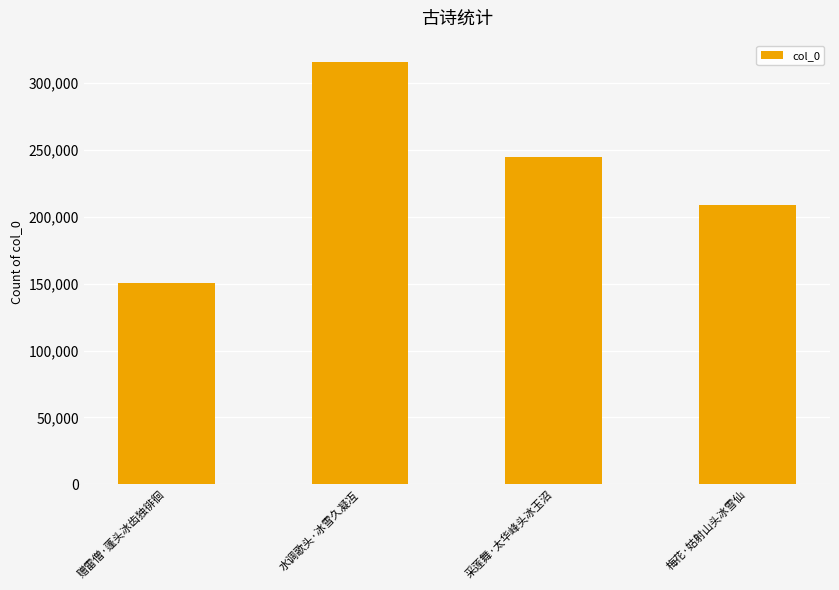

Is it true that the value at 梅花·姑射山头冰雪仙 is 208762?

True